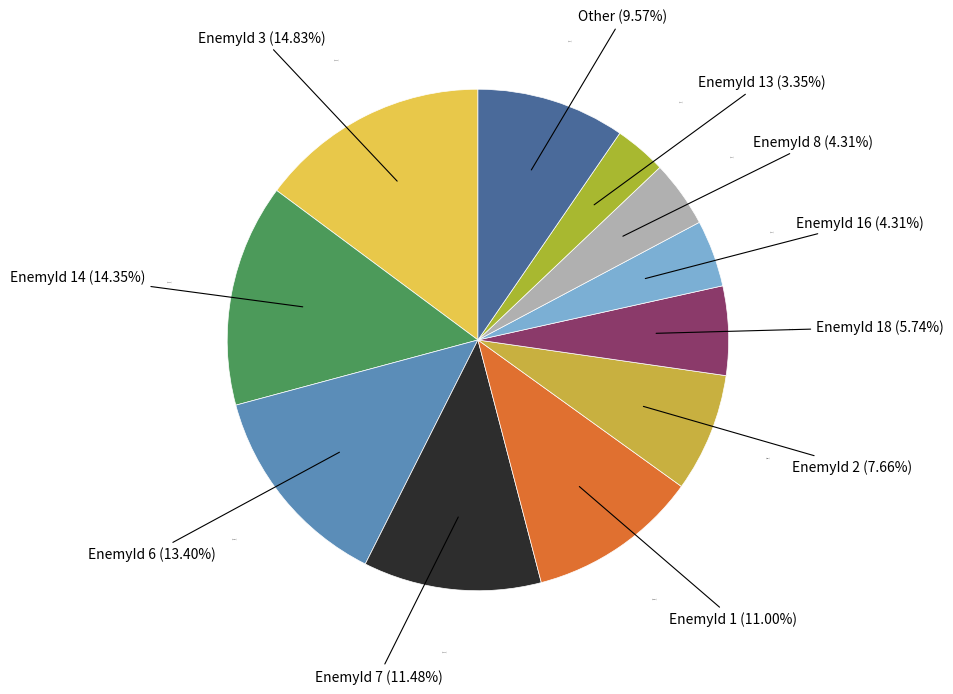

Approximately how many times larger is the value at EnemyId 6 compared to EnemyId 7?

1.2